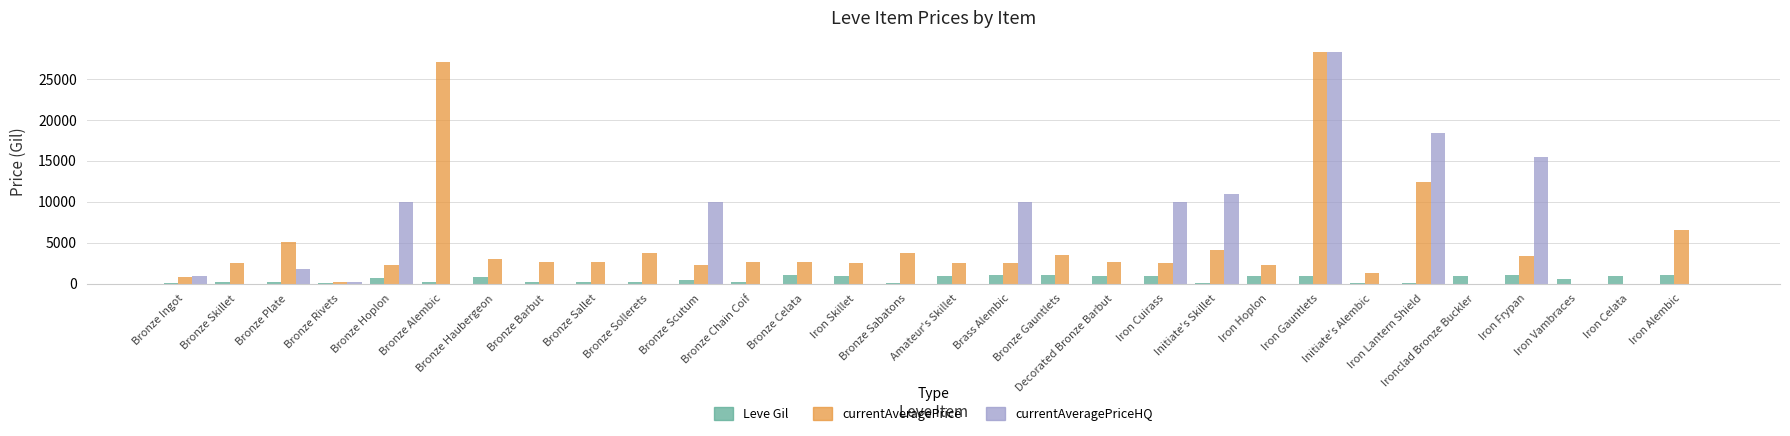

What is the greatest value displayed?

28300.0